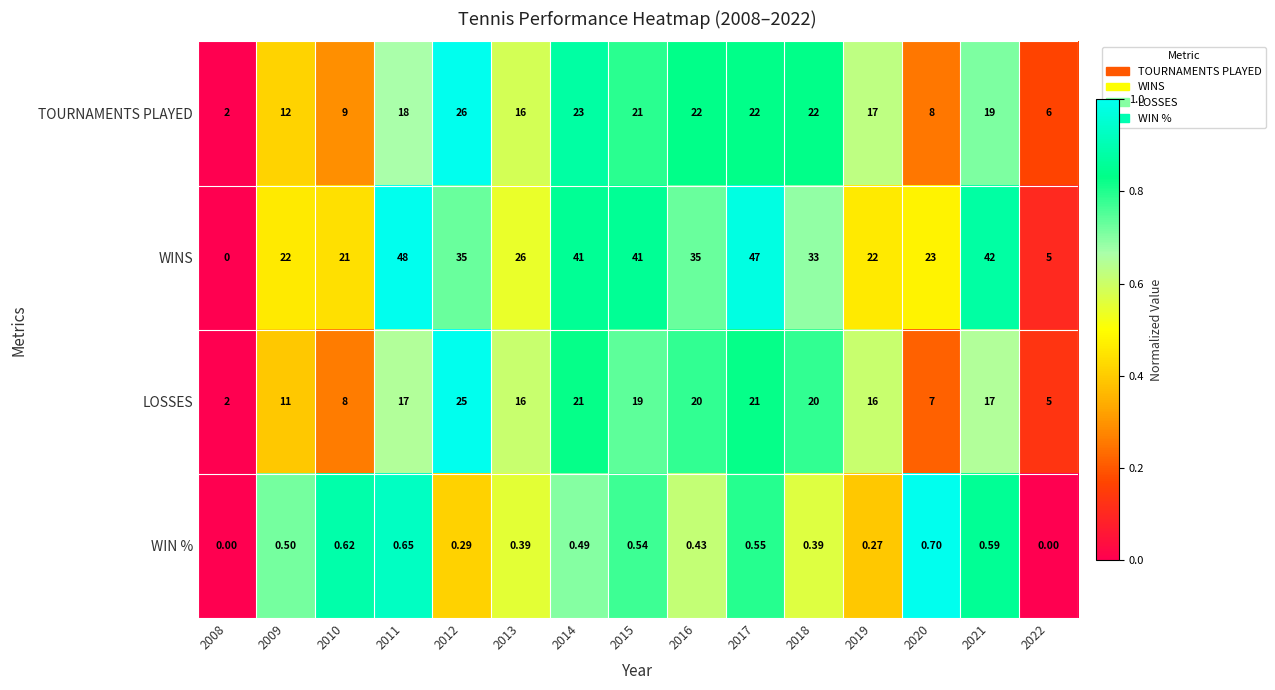

Which series changed the most between 2009 and 2021?

WINS